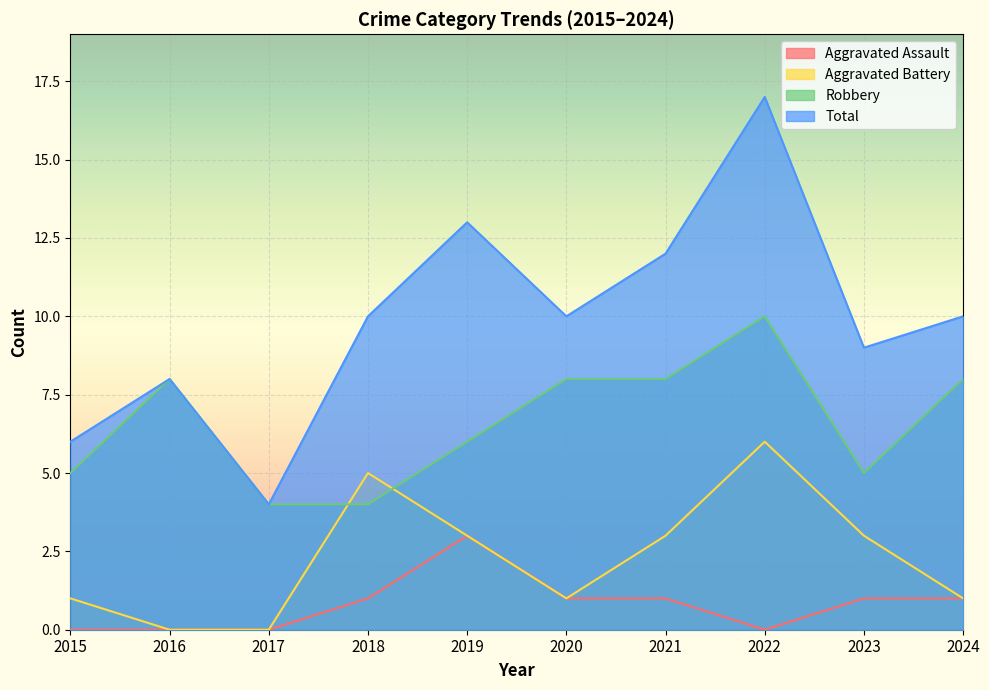

What value does the Aggravated Assault series have at 2020?

1